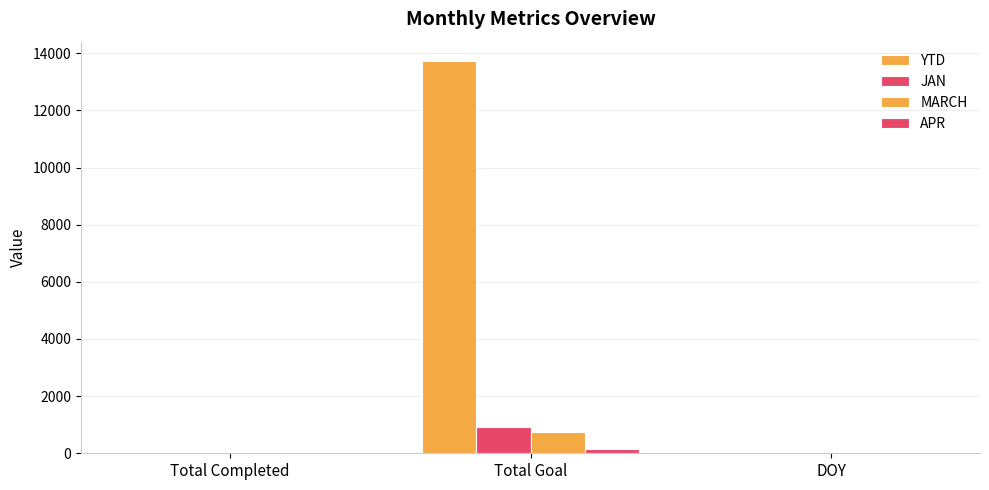

Which label corresponds to the largest value in the chart?

Total Goal